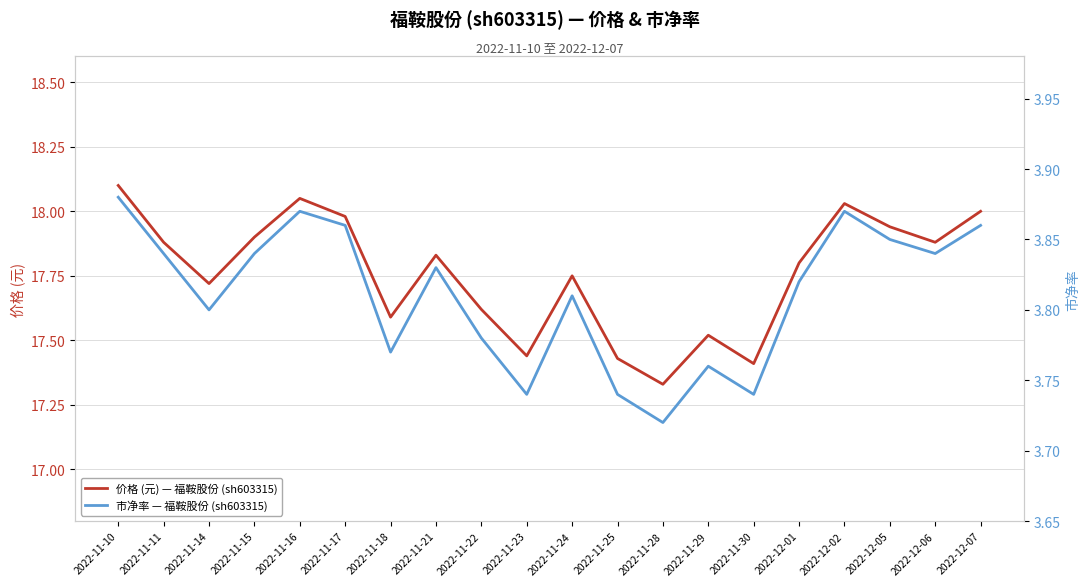

Which has a higher value, 2022-11-29 or 2022-12-07?

2022-12-07